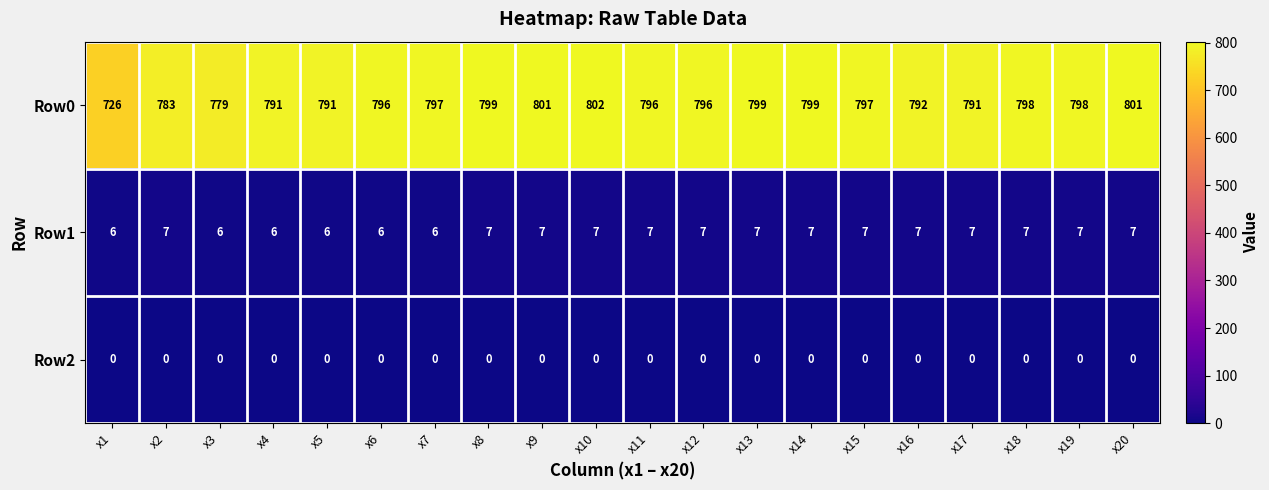

What is the difference between the highest and lowest values at x20?

801